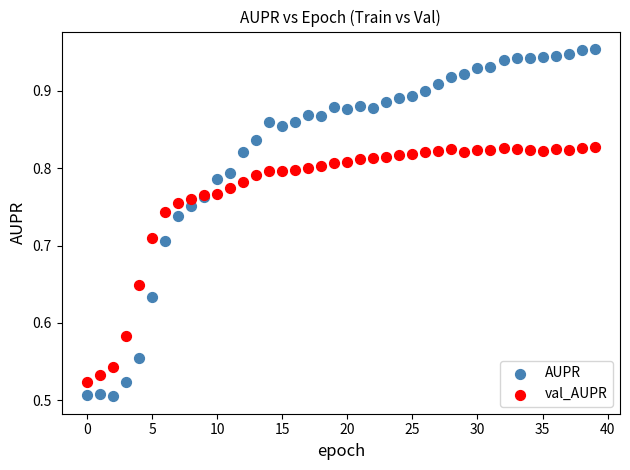

Which series has the widest spread of Y values?

AUPR